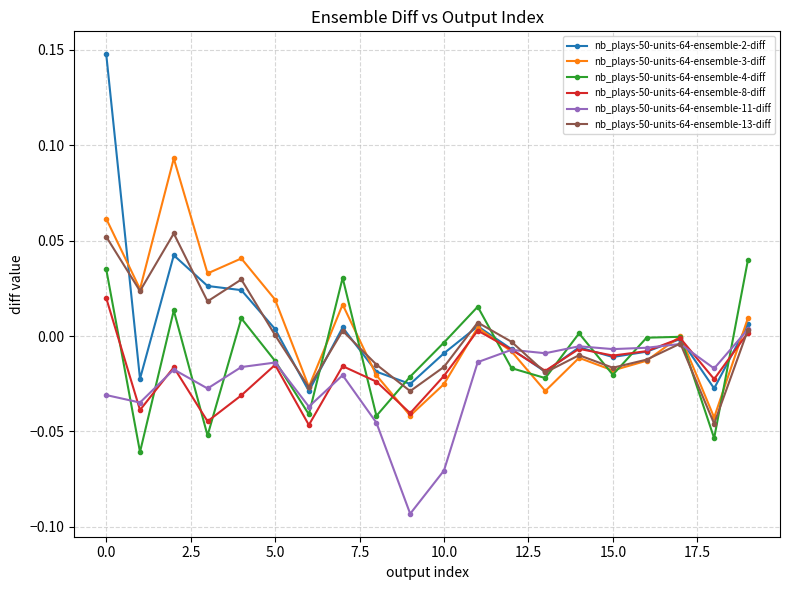

What is the sum of all nb_plays-50-units-64-ensemble-4-diff values?

-0.2